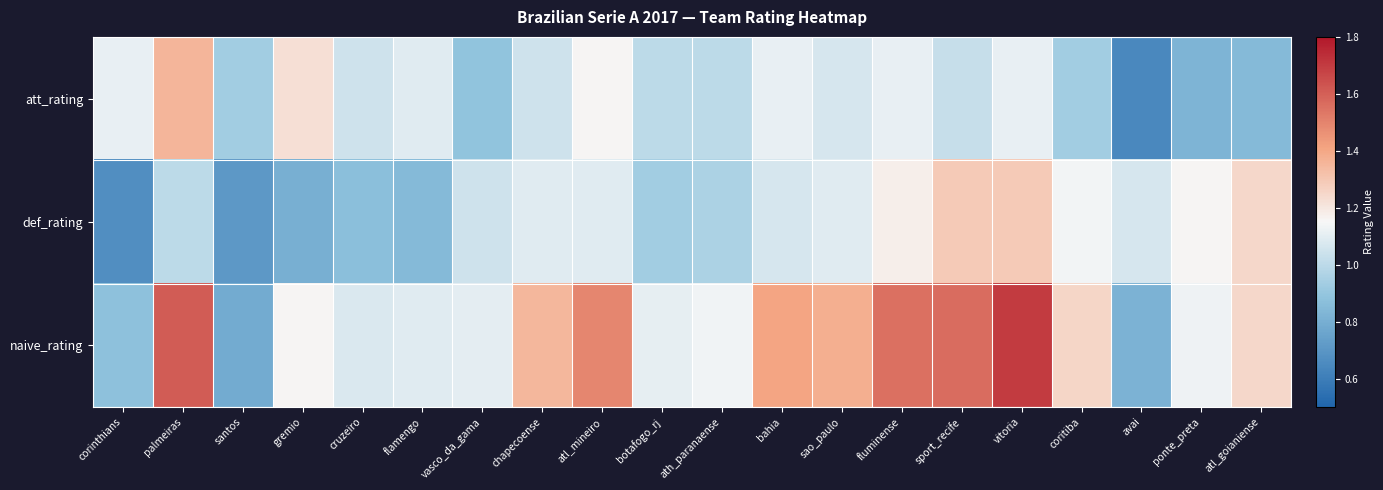

At how many categories does at least one series exceed 1?

19